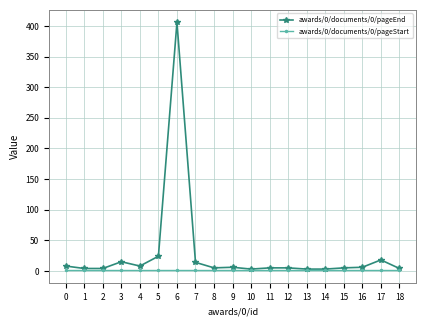

Which series has the widest spread of values?

awards/0/documents/0/pageEnd